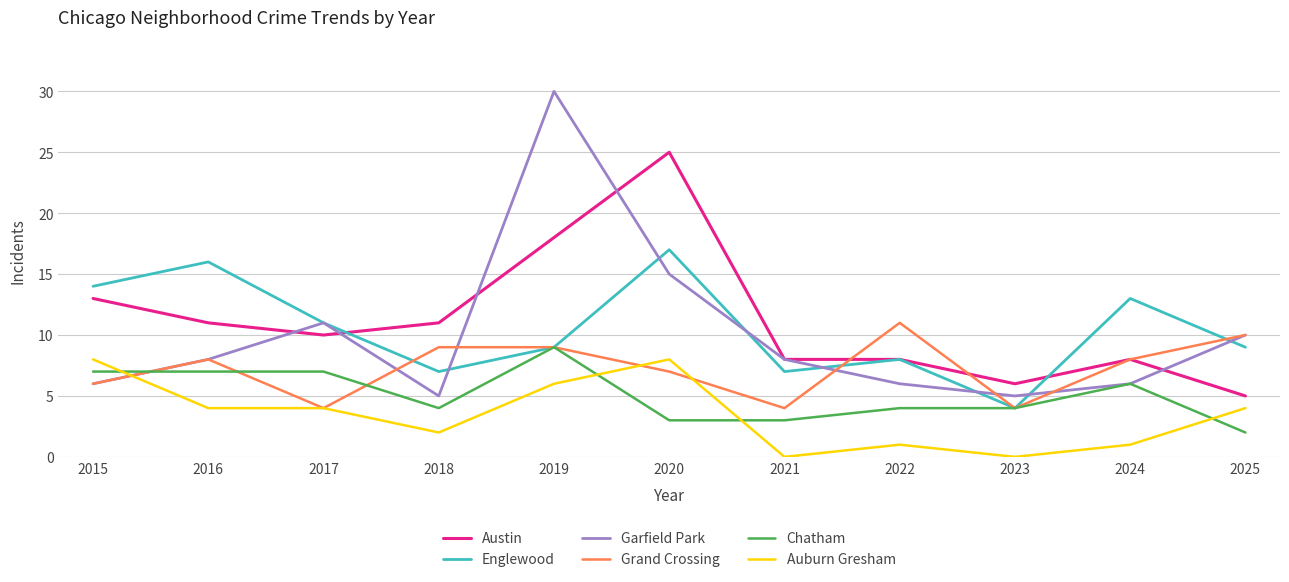

What is the total value across all series at 2018?

38